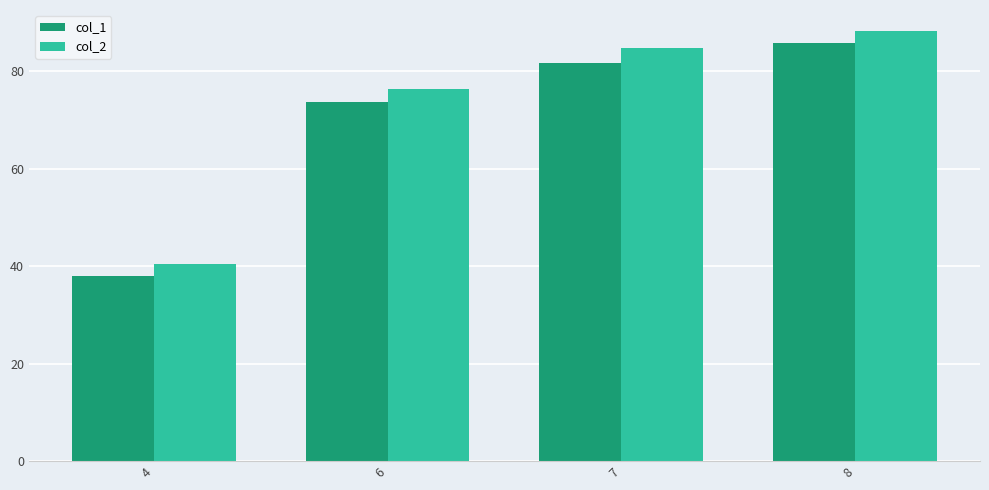

The value of col_1 at 7 is 81.7. True or false?

True